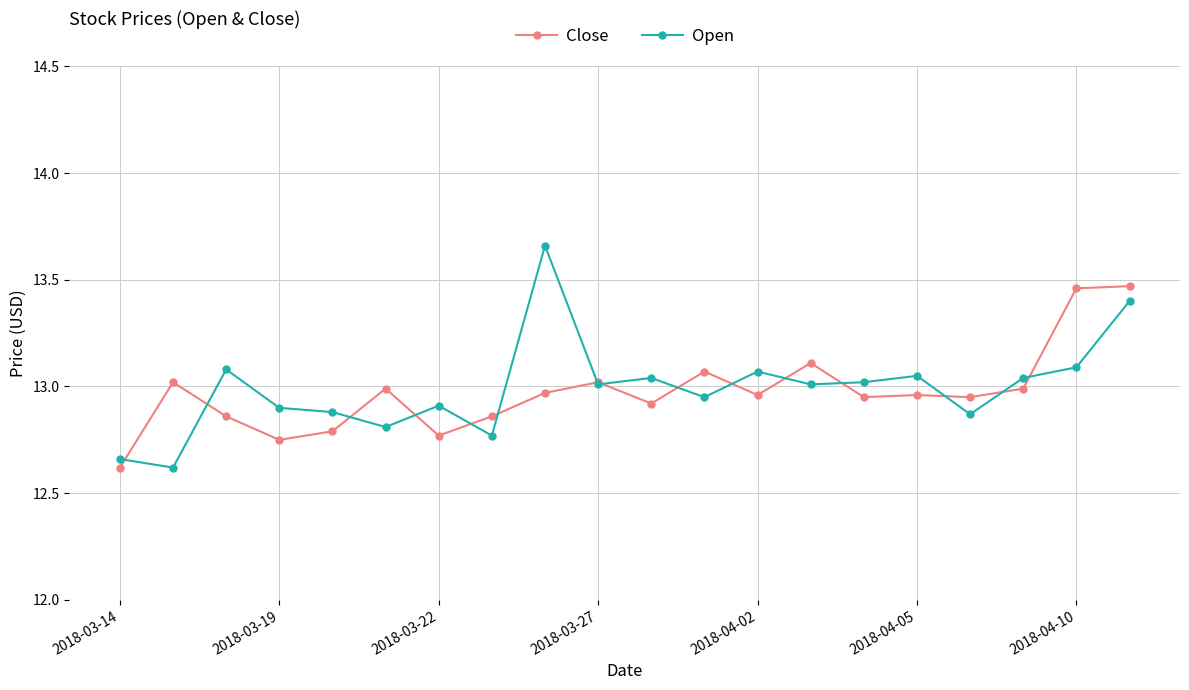

True or false: Open has more than 0 interior local peaks.

True